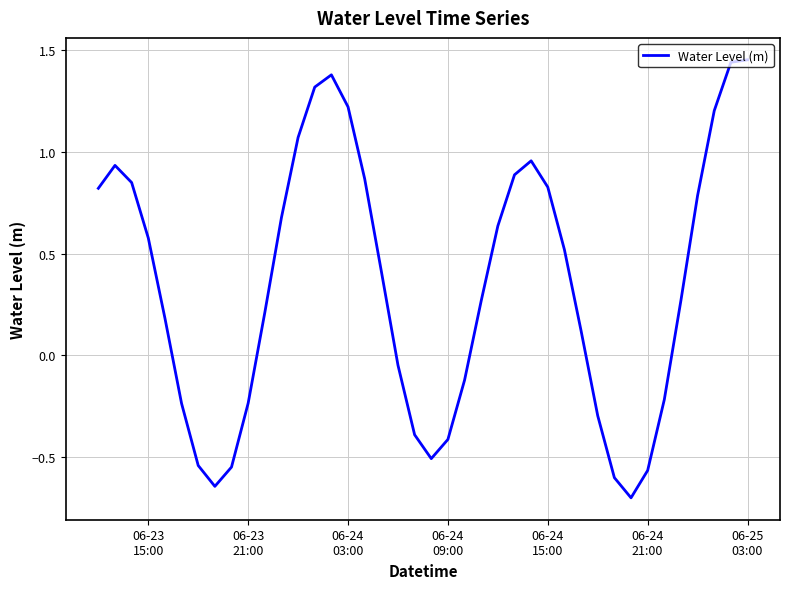

What is the minimum value shown in the chart?

-0.7